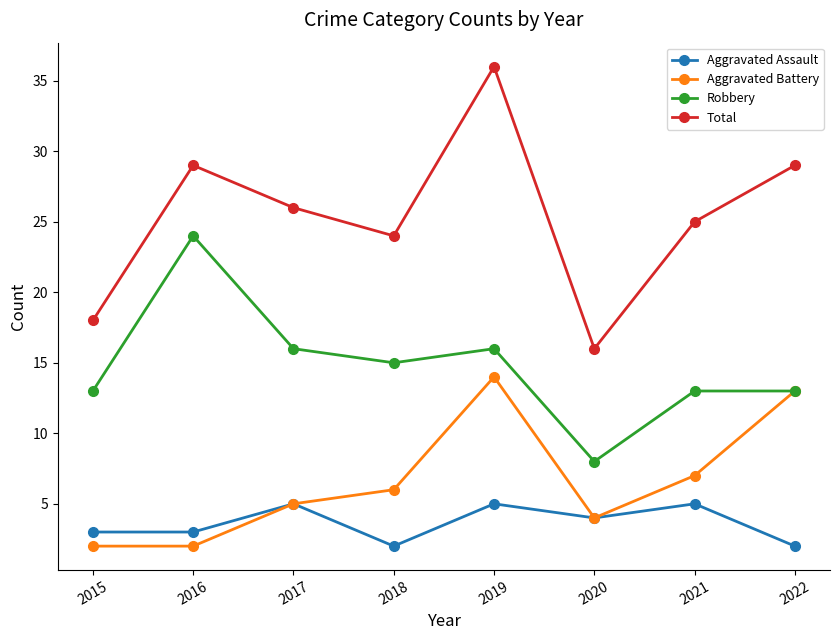

Which category has the highest value across all series?

2019